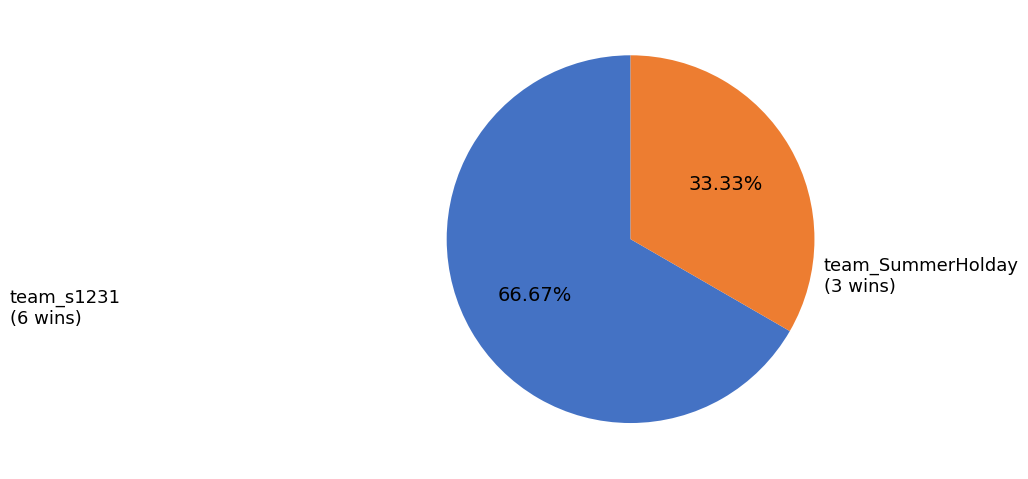

Count the number of slices in the pie.

2